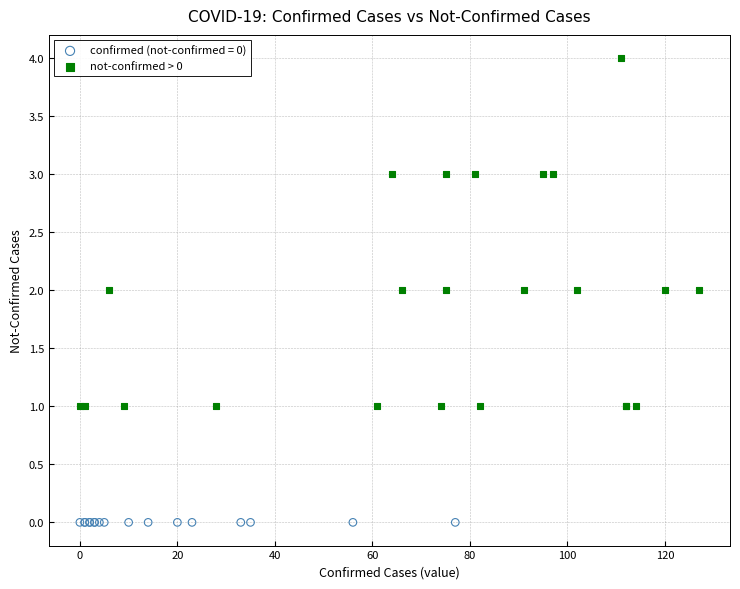

Which series contains the highest Y value?

not-confirmed > 0